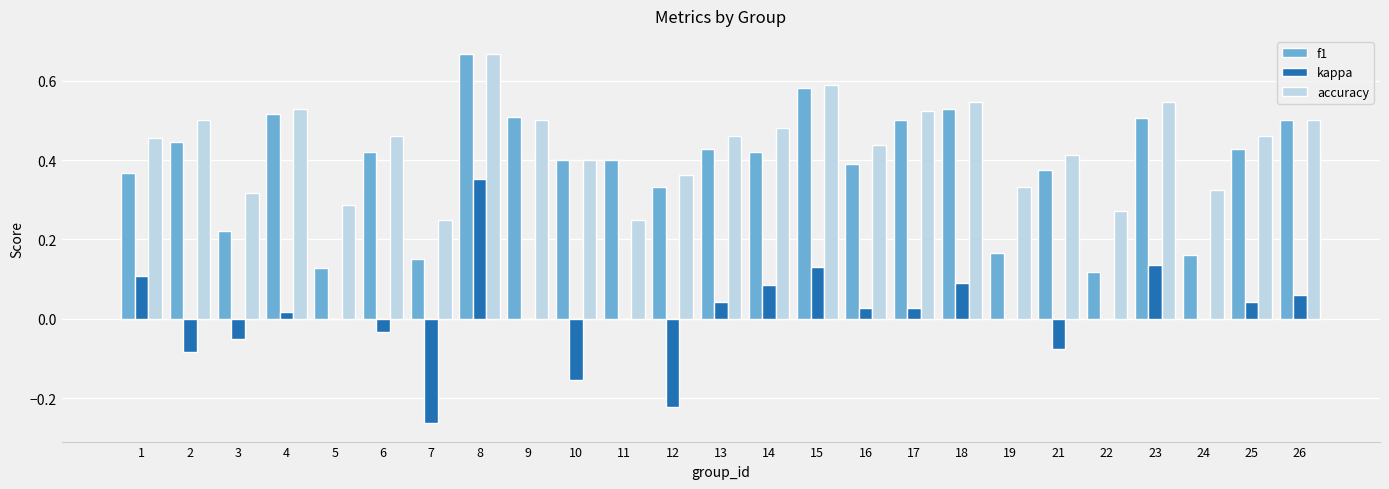

What is the sum of the accuracy values at 6 and 8?

1.1